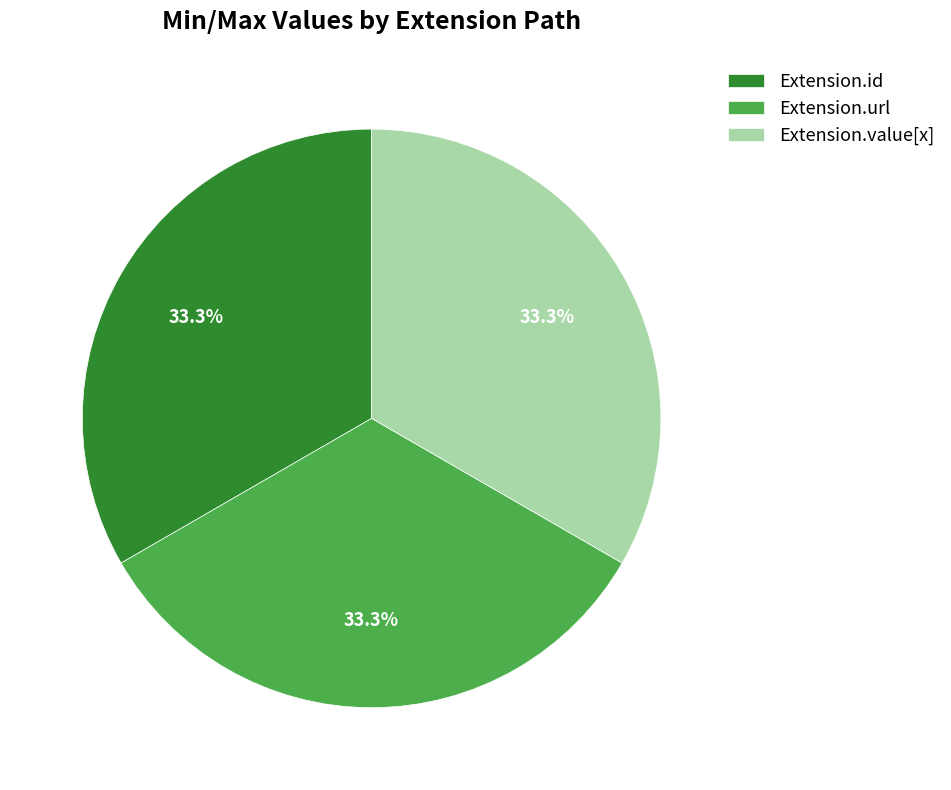

Approximately how many times larger is the value at Extension.id compared to Extension.value[x]?

1.0